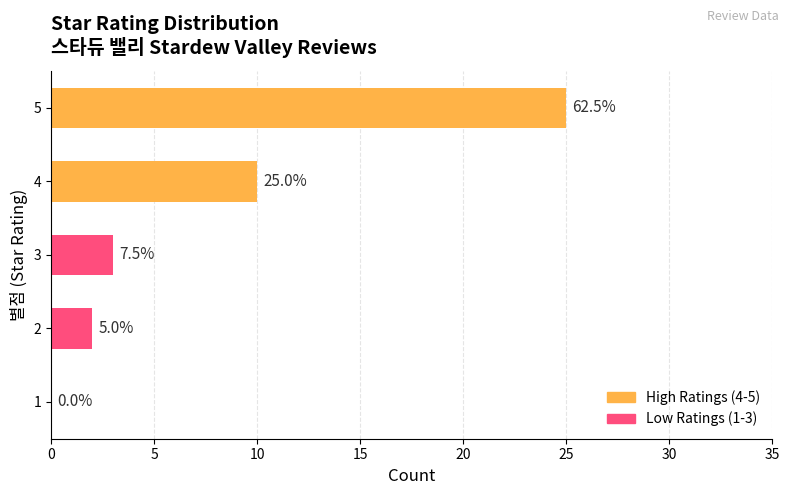

Are the bars horizontal?

Yes